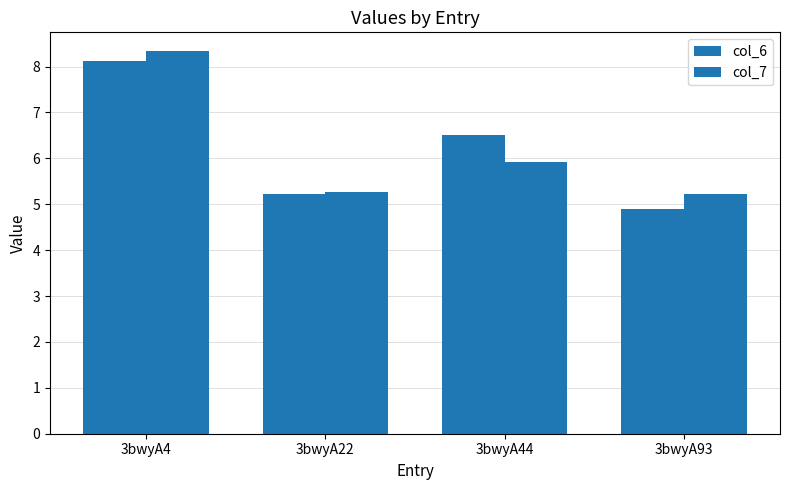

What is the total value across all series at 3bwyA44?

12.4